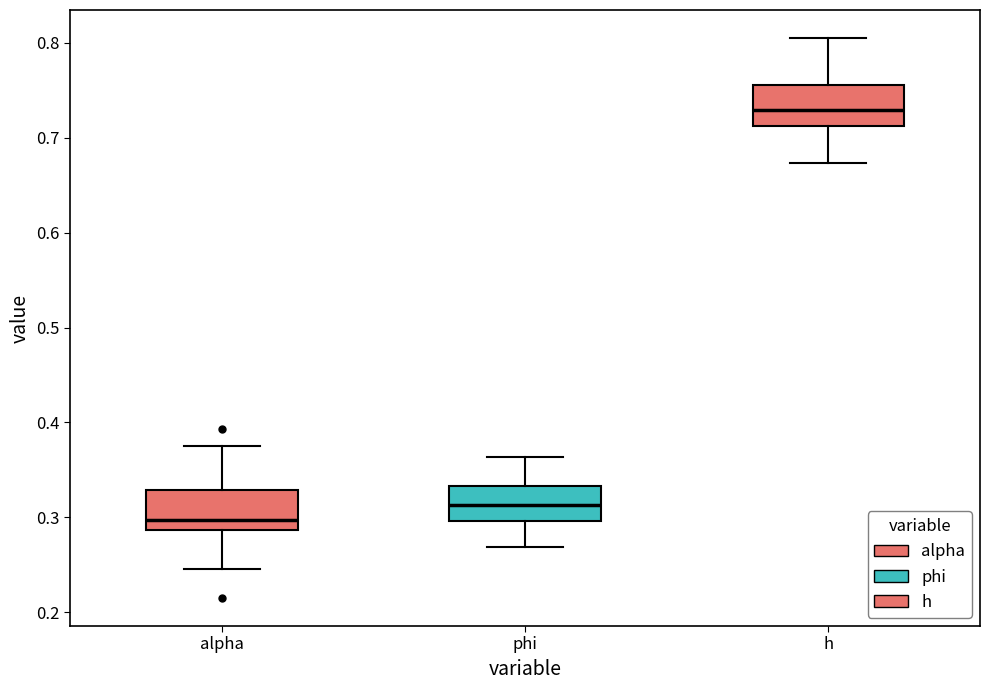

Reading left to right, read every box against the y-axis: the position of its median line, the range the box covers, and the ends of its whiskers. The values are not printed on the chart, so give them approximately, as read against the axis.

alpha: median 0.30, box 0.29 to 0.33, whiskers 0.25 to 0.37
phi: median 0.31, box 0.30 to 0.33, whiskers 0.27 to 0.36
h: median 0.73, box 0.71 to 0.76, whiskers 0.67 to 0.81